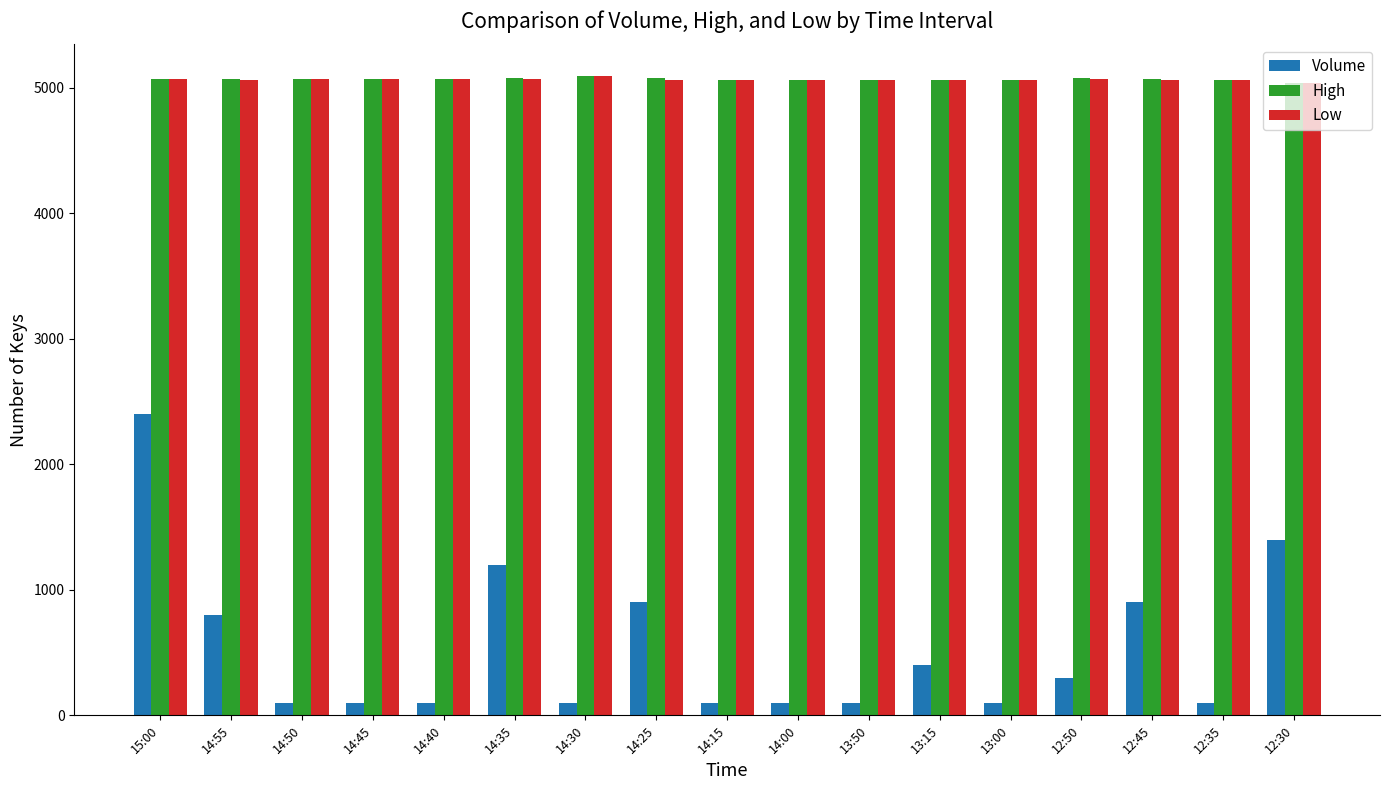

What is the highest value of the High series?

5090